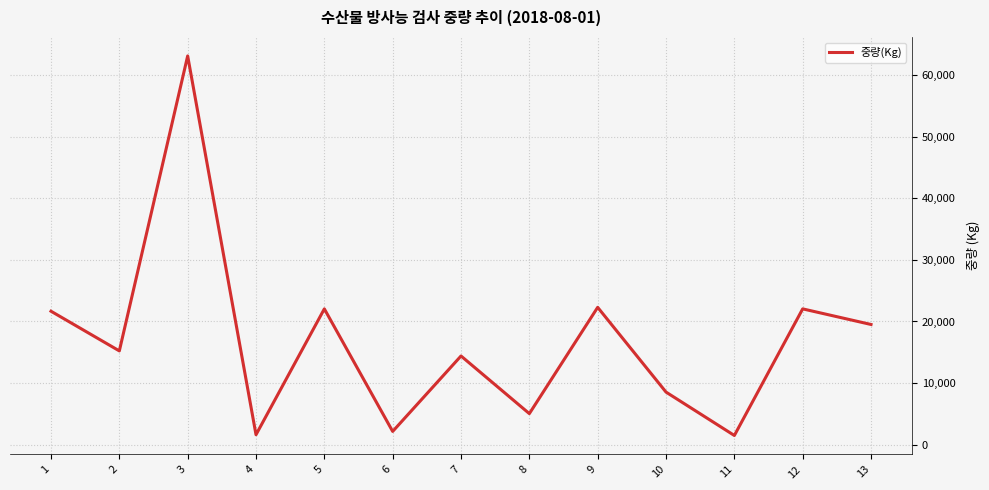

Read the value at 13, to the nearest 50.

19500